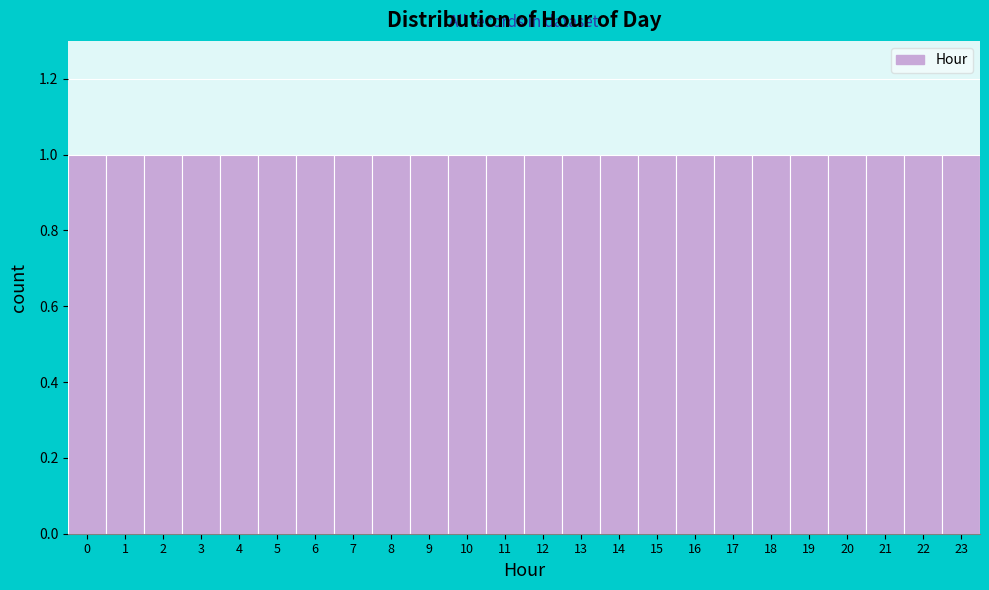

Reading left to right, list every bar in this chart as the range it spans on the x-axis followed by its height. The values are not printed on the chart, so give them approximately, as read against the axis.

-0.5 to 0.5: 1
0.5 to 1.5: 1
1.5 to 2.5: 1
2.5 to 3.5: 1
3.5 to 4.5: 1
4.5 to 5.5: 1
5.5 to 6.5: 1
6.5 to 7.5: 1
7.5 to 8.5: 1
8.5 to 9.5: 1
9.5 to 10.5: 1
10.5 to 11.5: 1
11.5 to 12.5: 1
12.5 to 13.5: 1
13.5 to 14.5: 1
14.5 to 15.5: 1
15.5 to 16.5: 1
16.5 to 17.5: 1
17.5 to 18.5: 1
18.5 to 19.5: 1
19.5 to 20.5: 1
20.5 to 21.5: 1
21.5 to 22.5: 1
22.5 to 23.5: 1